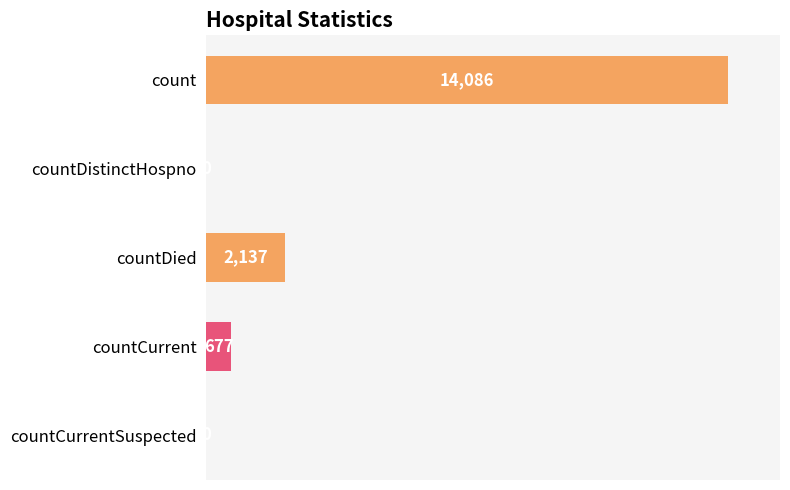

How many data points are less than 4?

2